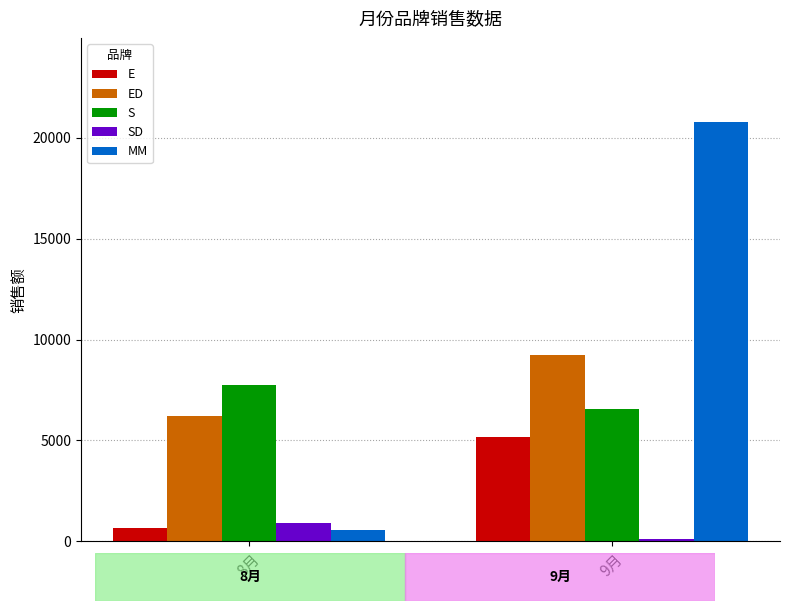

How many bars are there in each group?

5